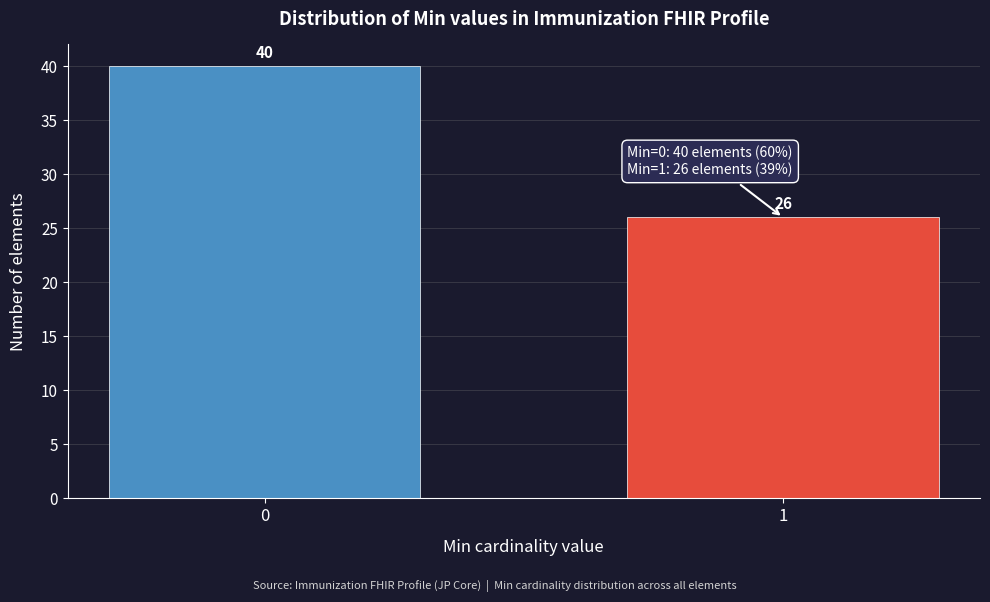

Reading right to left, transcribe all the data shown in this chart.

26	40